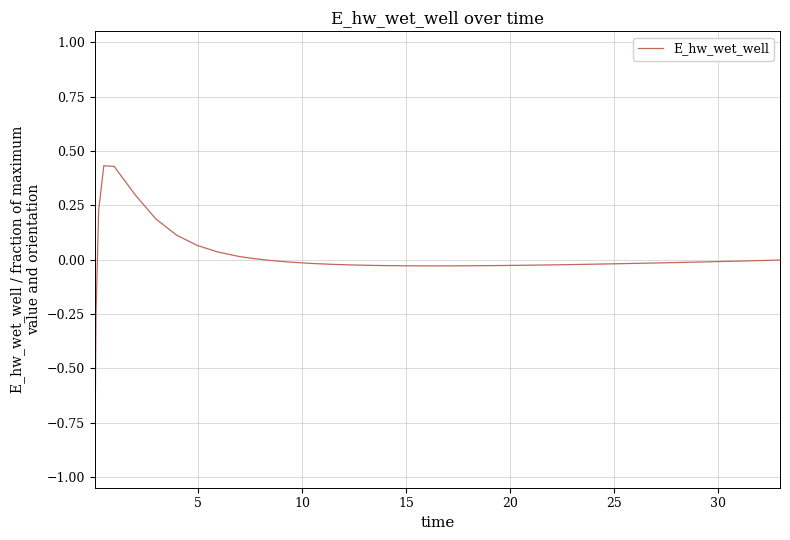

What is the smallest value displayed?

-1.0